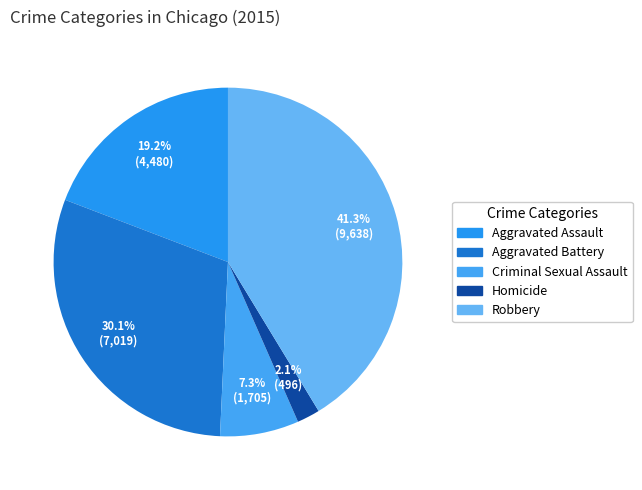

Which slice is the smallest?

Homicide